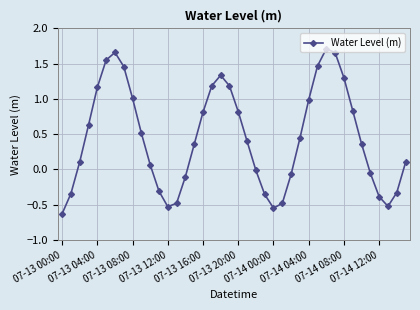

What is the difference between the maximum and minimum values?

2.3